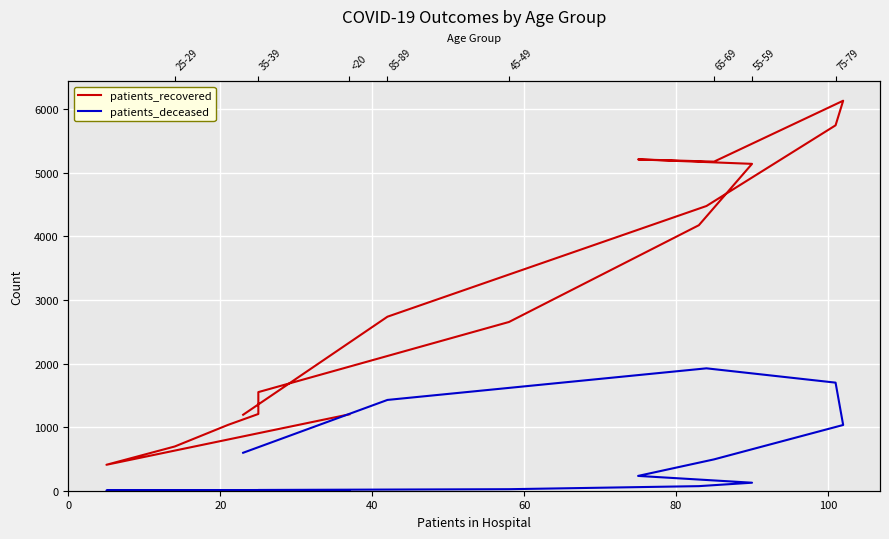

True or false: patients_deceased and patients_recovered cross at least once.

False